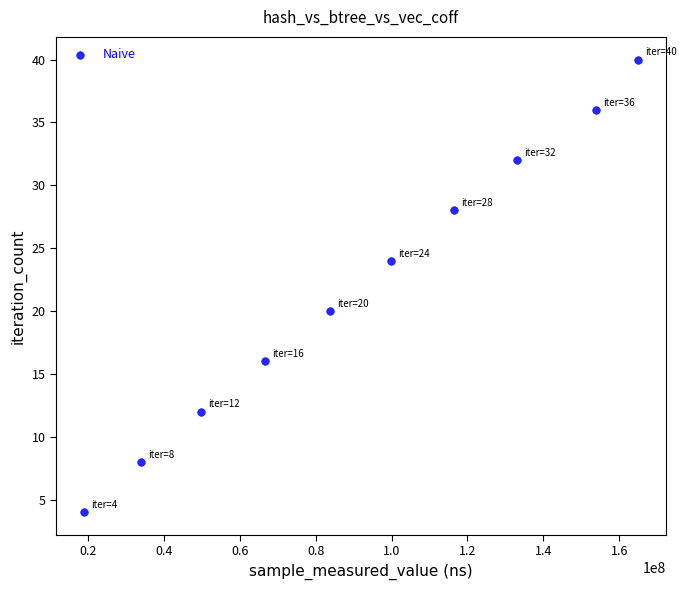

What is the average Y value?

22